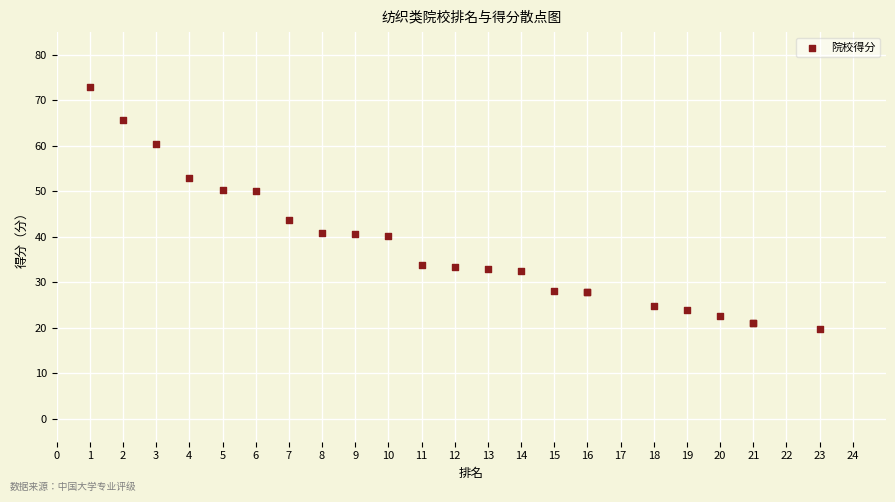

What Y value in the scatter plot is closest to 46?

43.7